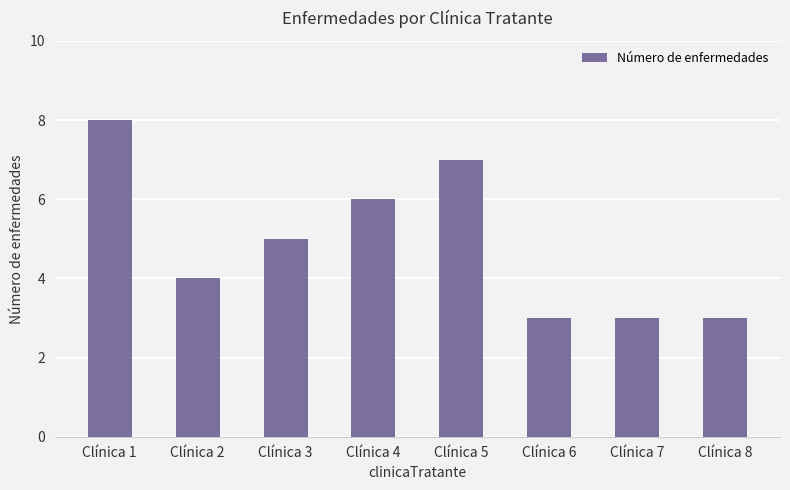

What is the sum of the values at Clínica 2 and Clínica 5?

11